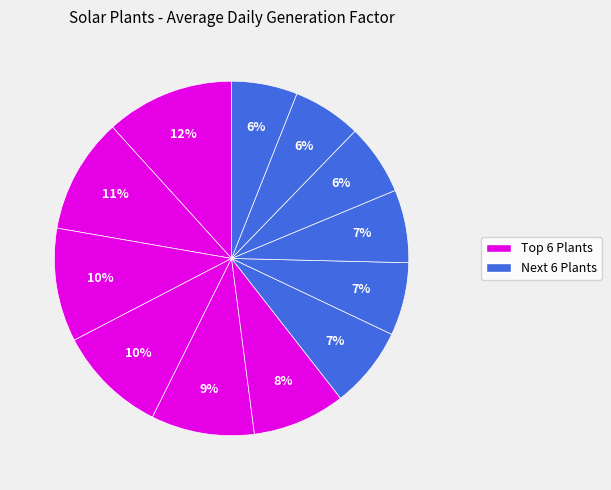

Is there a majority slice in this chart?

No